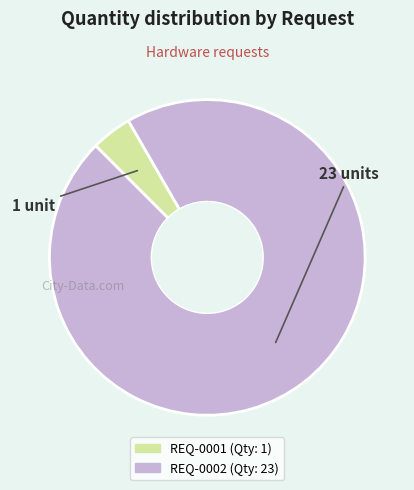

Count the number of slices in the pie.

2